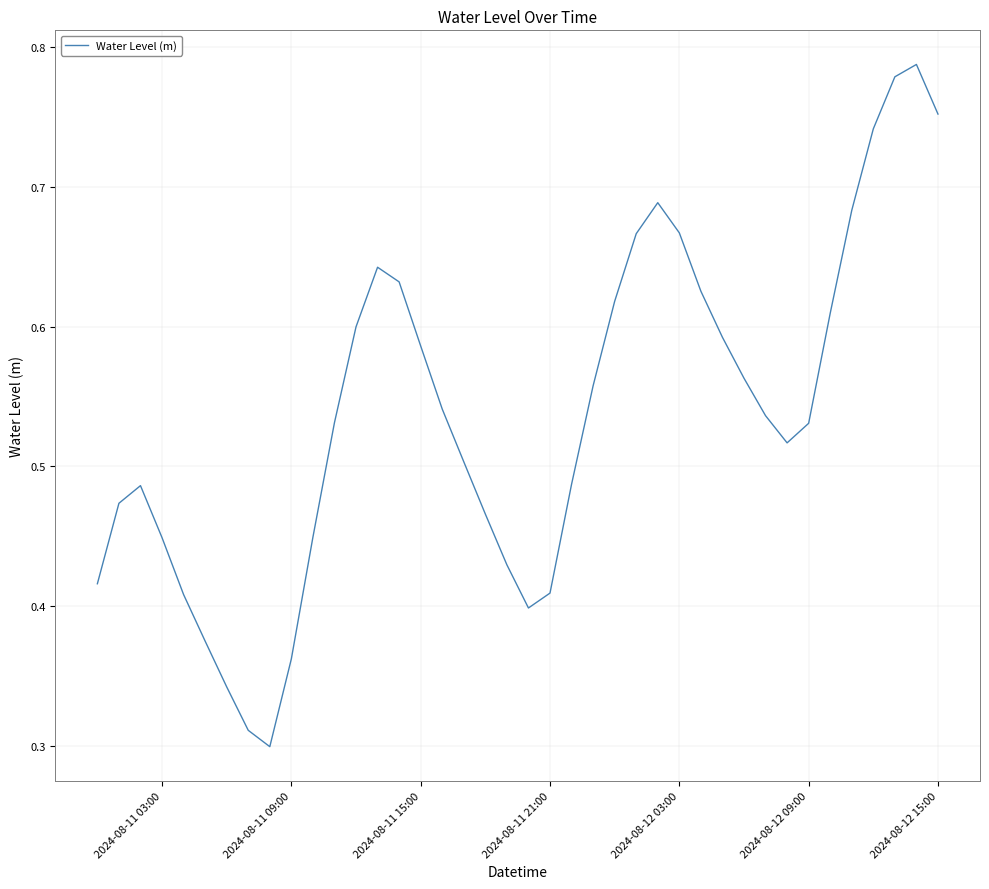

How many interior local peaks (higher than both neighbors) does the data have?

4